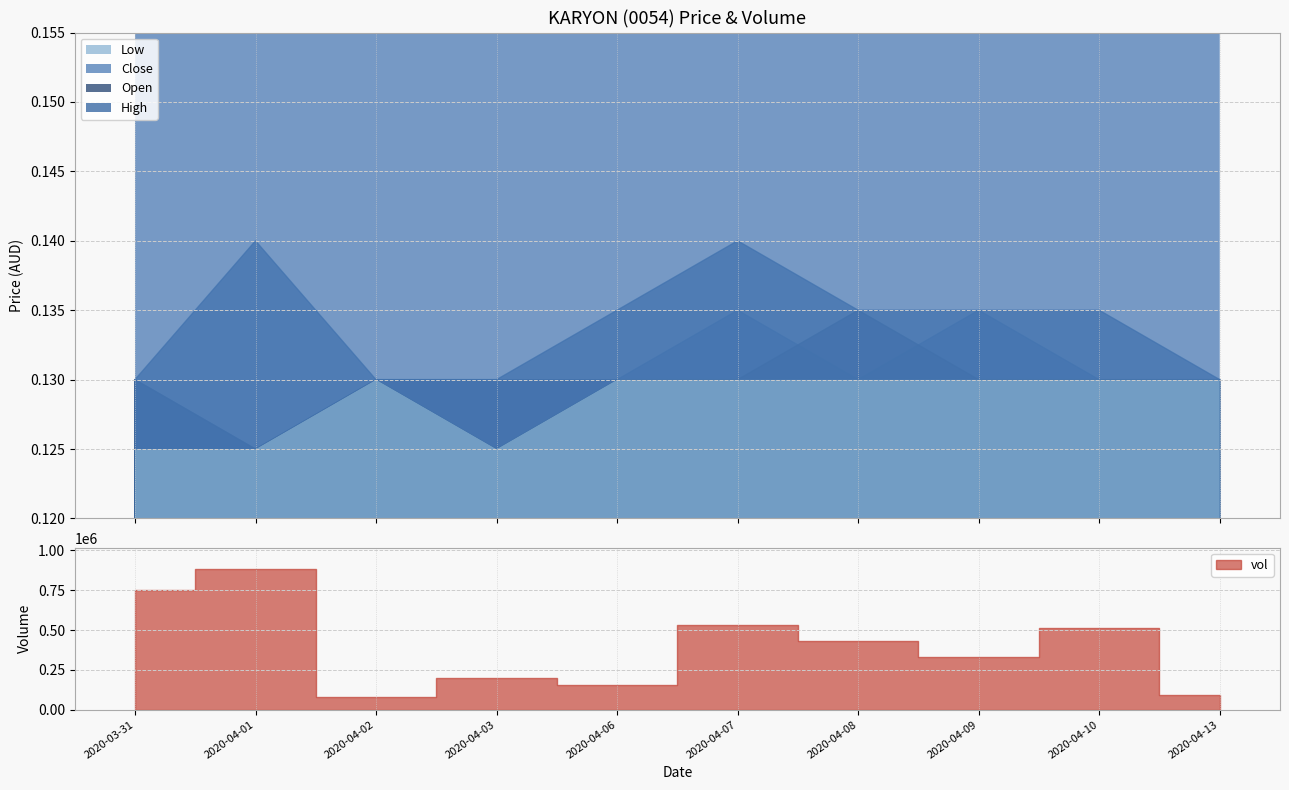

Which category has the highest value in the low series?

2020-04-02